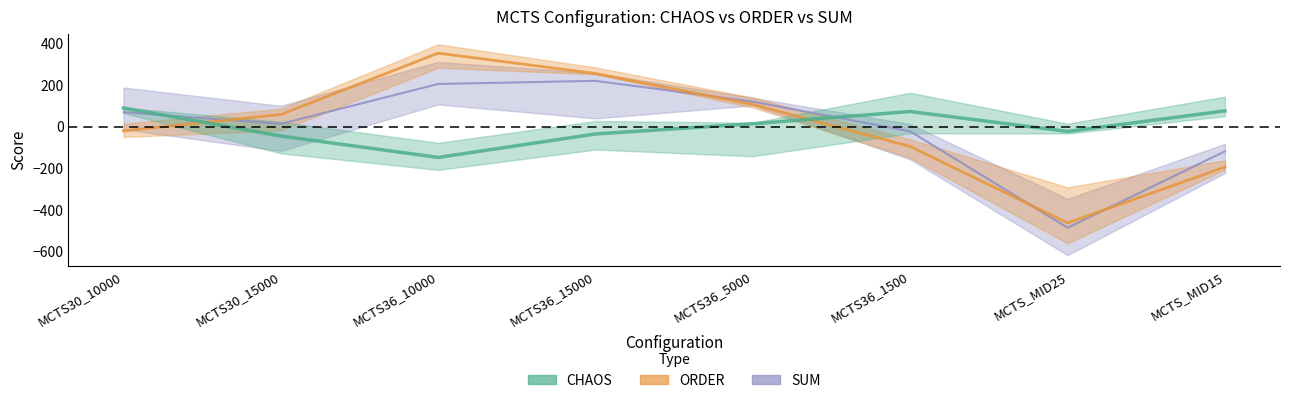

How many lines are shown in the chart?

3